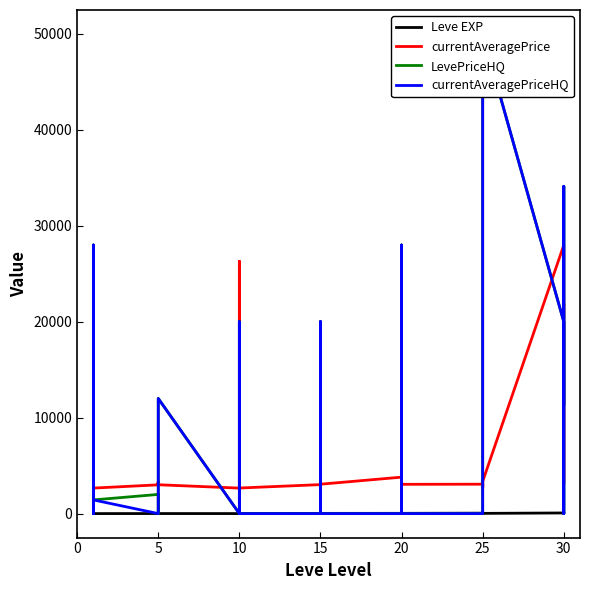

What is the label of the 20th point from the left?

15